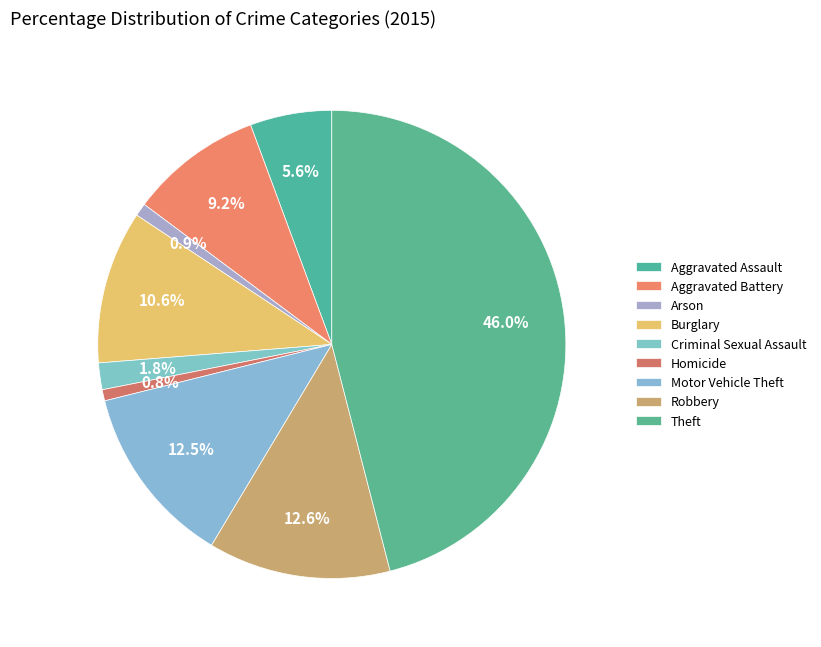

Count the number of slices in the pie.

9